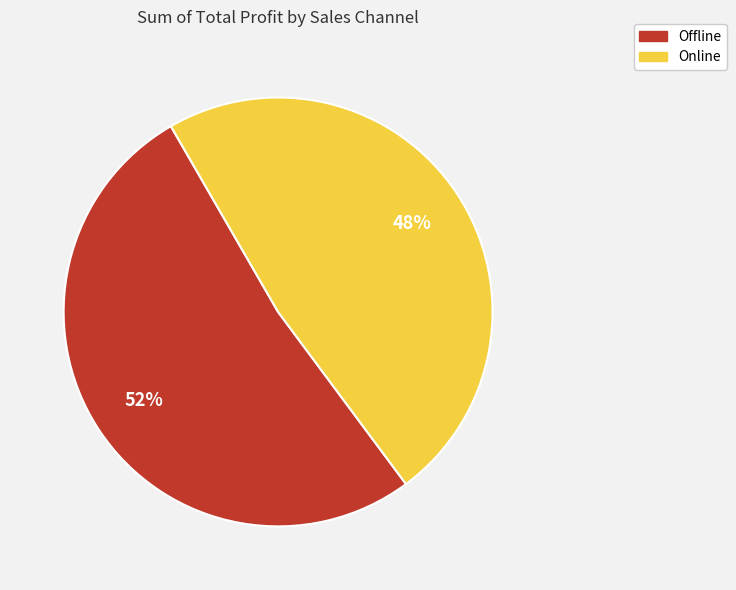

Between Online and Offline, which is larger?

Offline